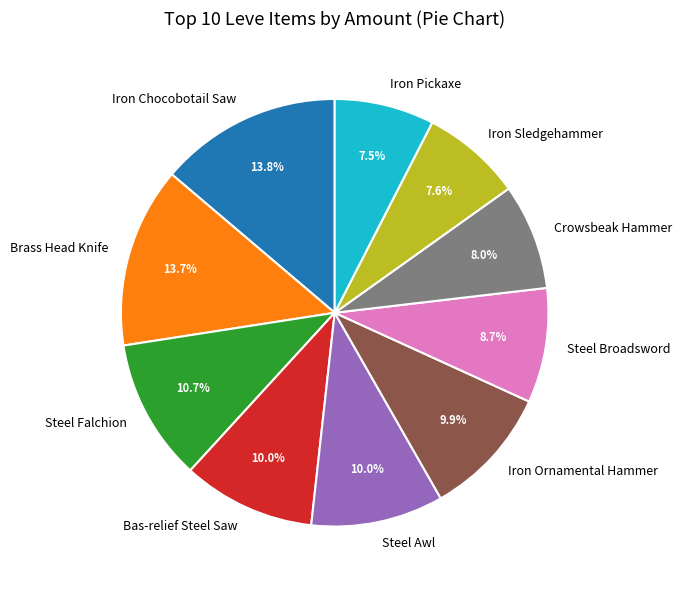

Is there a majority slice in this chart?

No